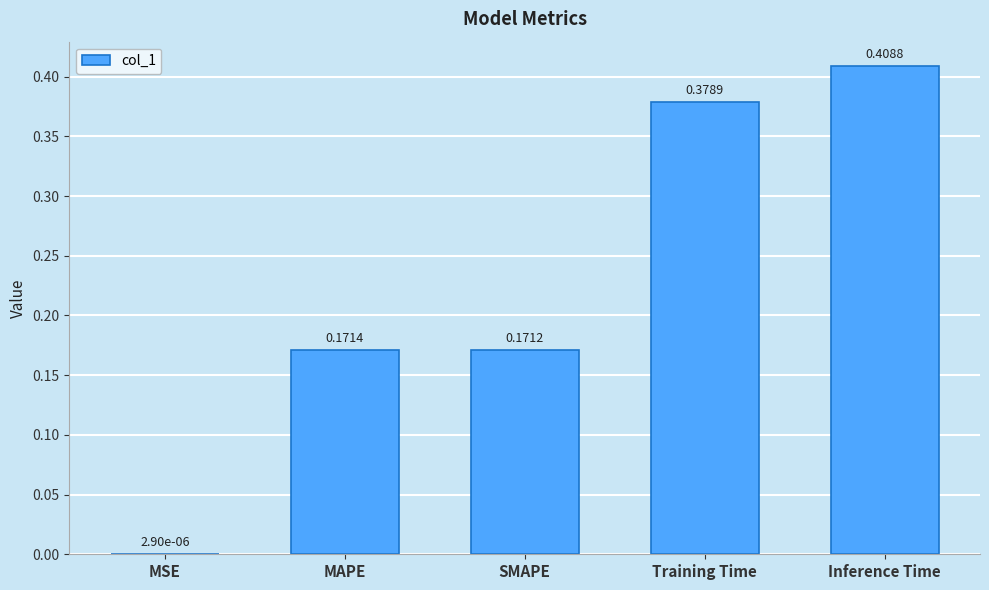

What is the sum of all values?

1.1